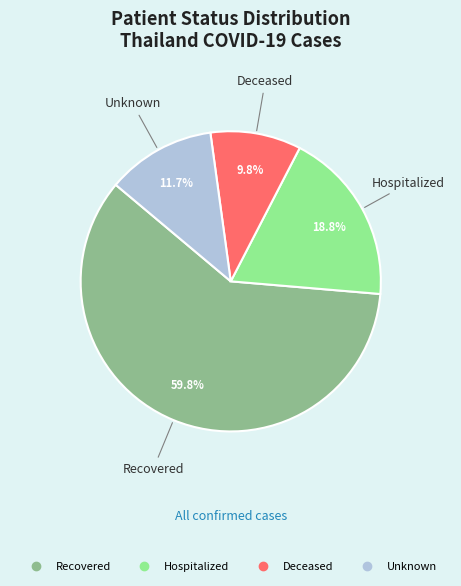

Is there any slice that represents more than half of the pie?

Yes